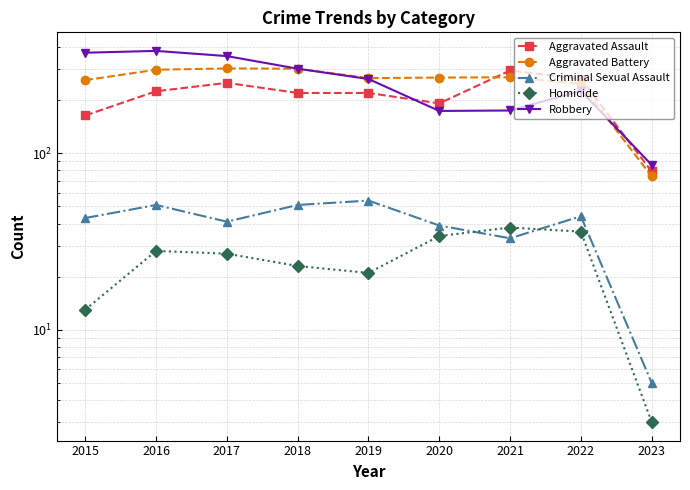

Where does the Aggravated Assault series first go above 220?

2016